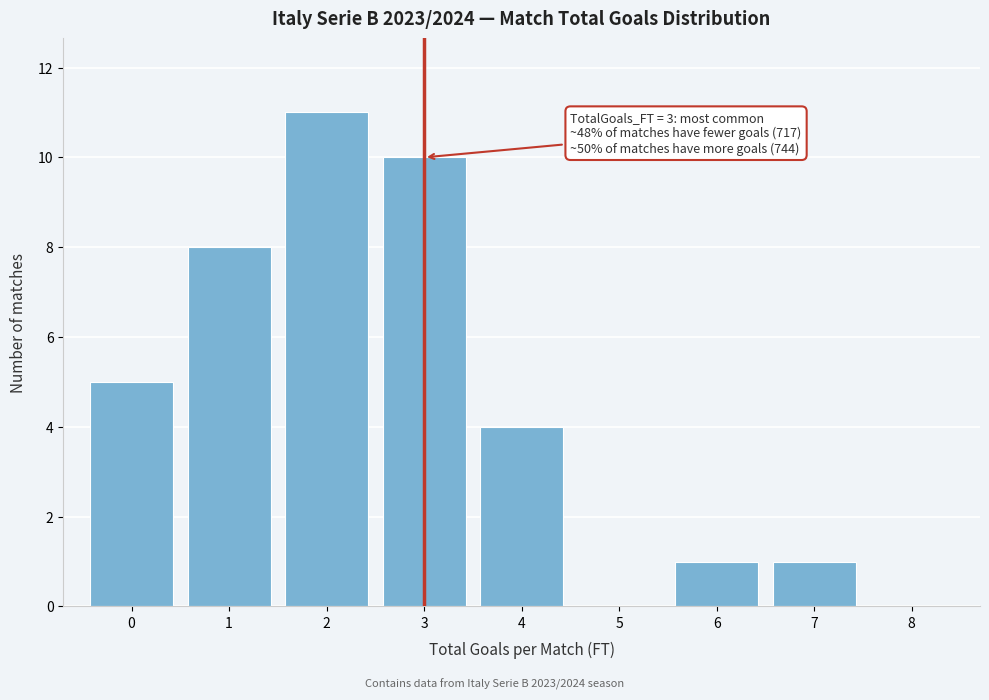

Which range on the x-axis has the tallest bar?

1.5 to 2.5